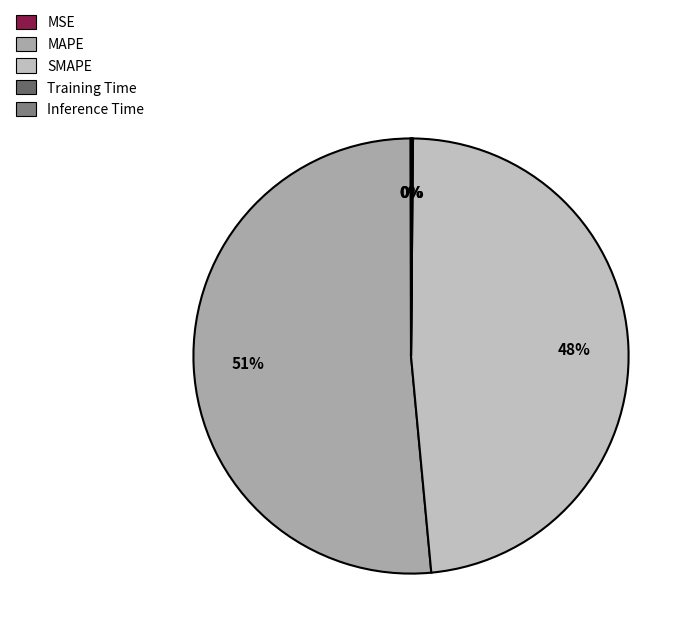

What is the majority slice?

MAPE